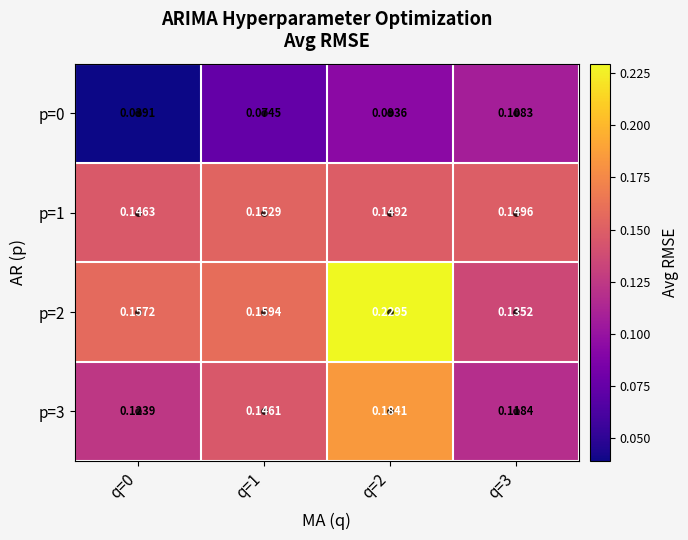

Which series has the largest range (max minus min)?

p=2